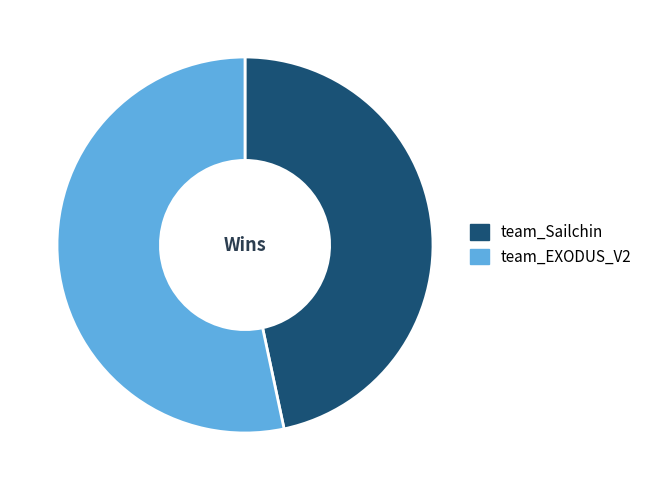

Count the number of slices in the pie.

2